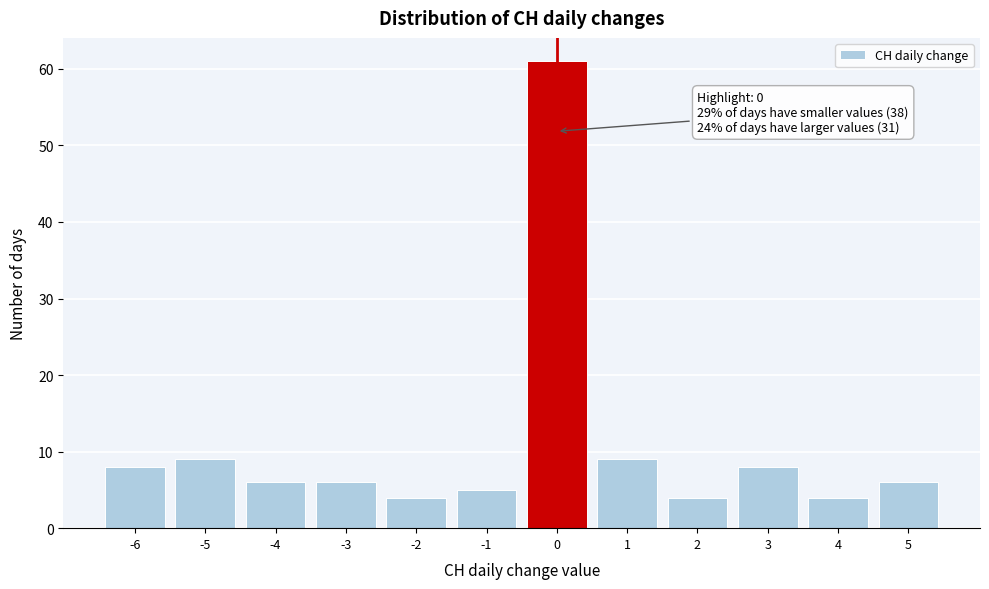

Over which range of the x-axis is the bar tallest?

-0.5 to 0.5